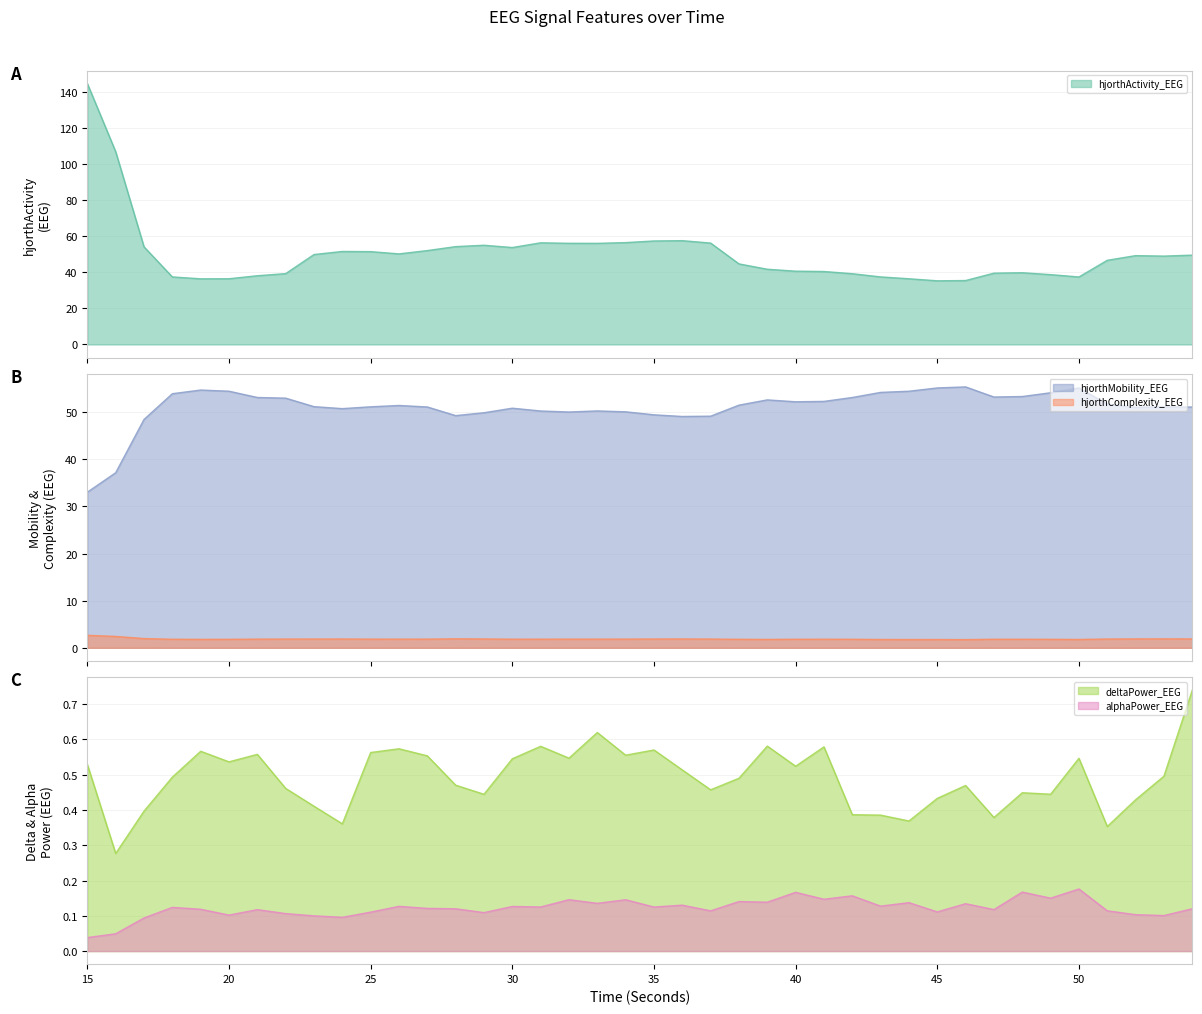

At which category does hjorthActivity_EEG reach its first local valley?

19